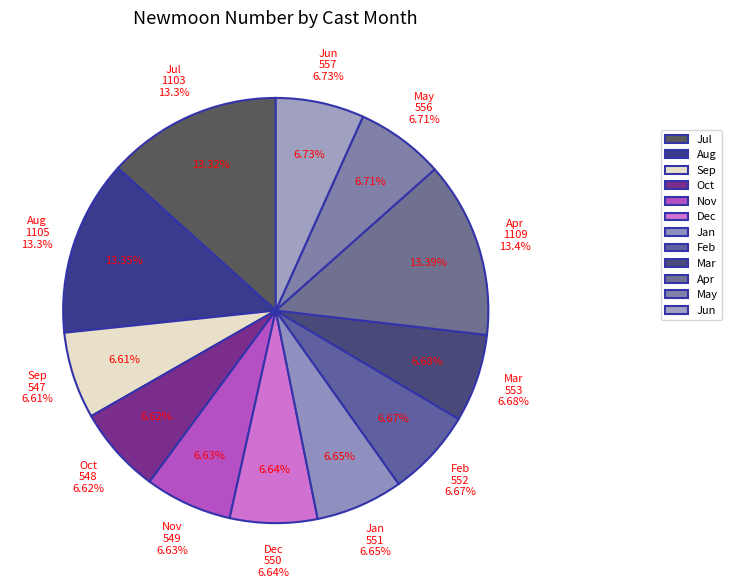

Is there a majority slice in this chart?

No